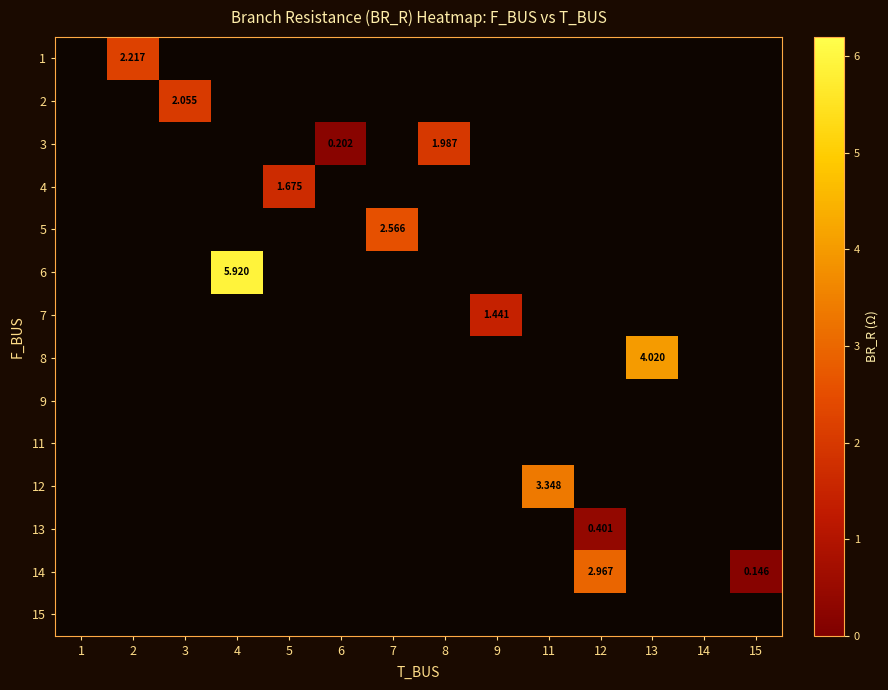

Is the value of row_13 at 9 greater than the value of row_5 at 3?

No